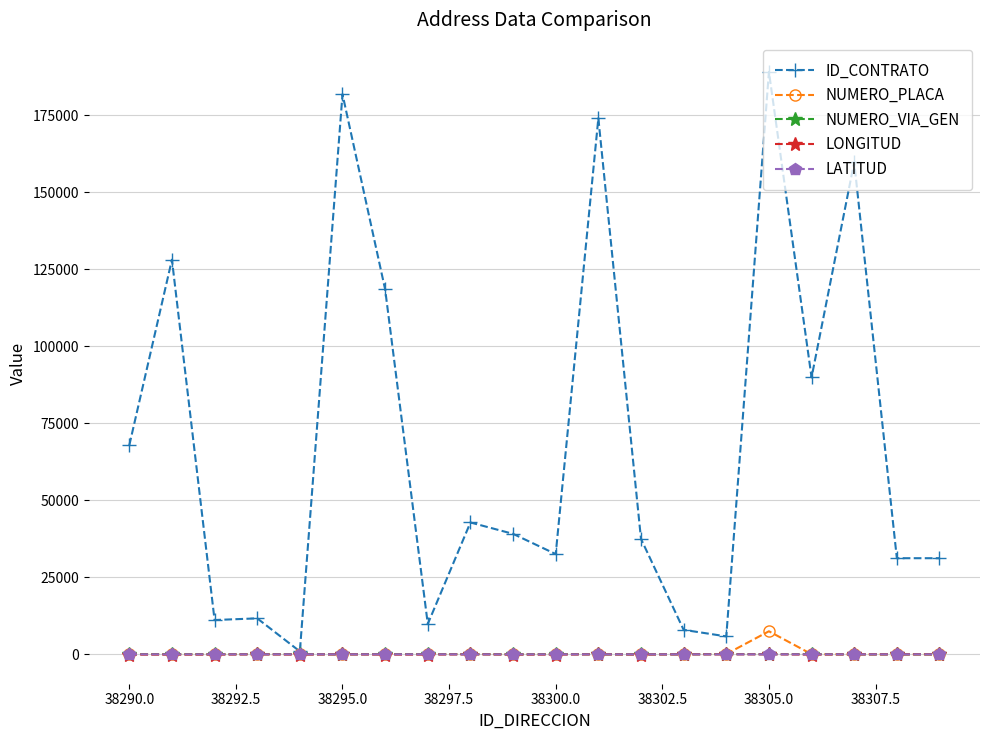

Which series has the largest range (max minus min)?

ID_CONTRATO